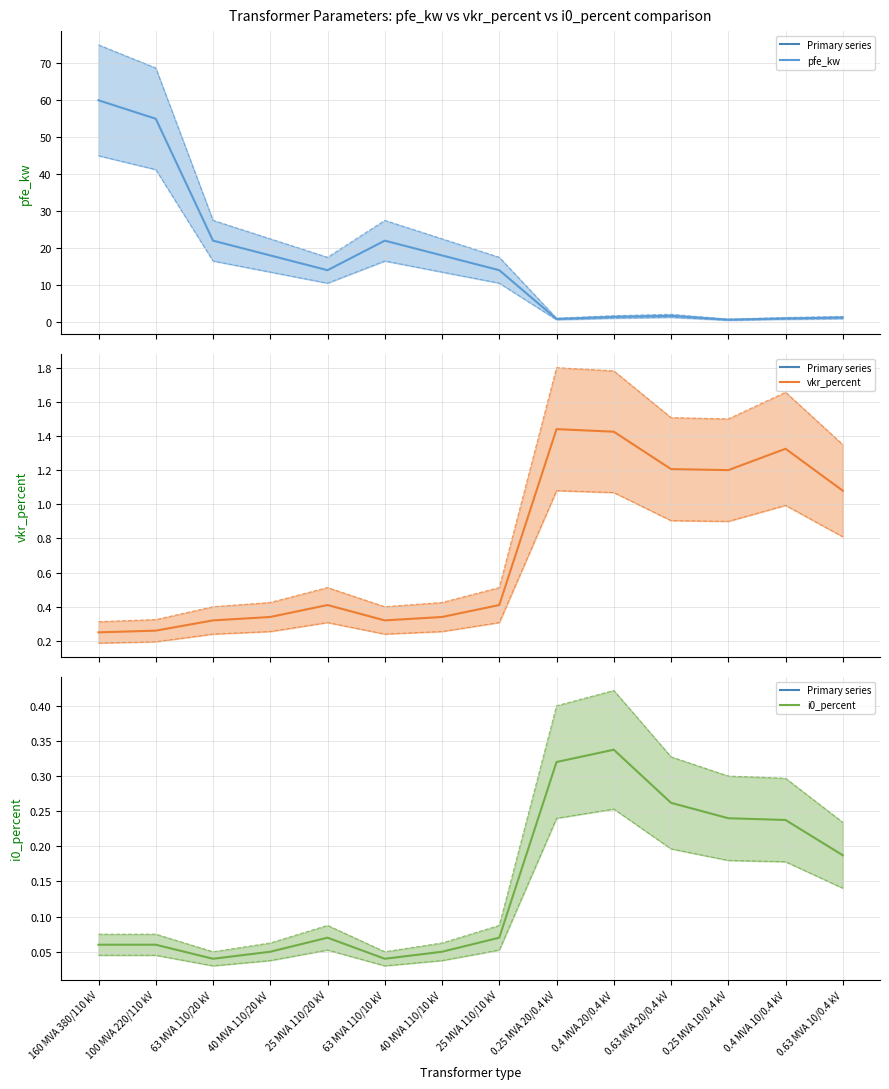

At which category does pfe_kw reach its first local peak?

63 MVA 110/10 kV